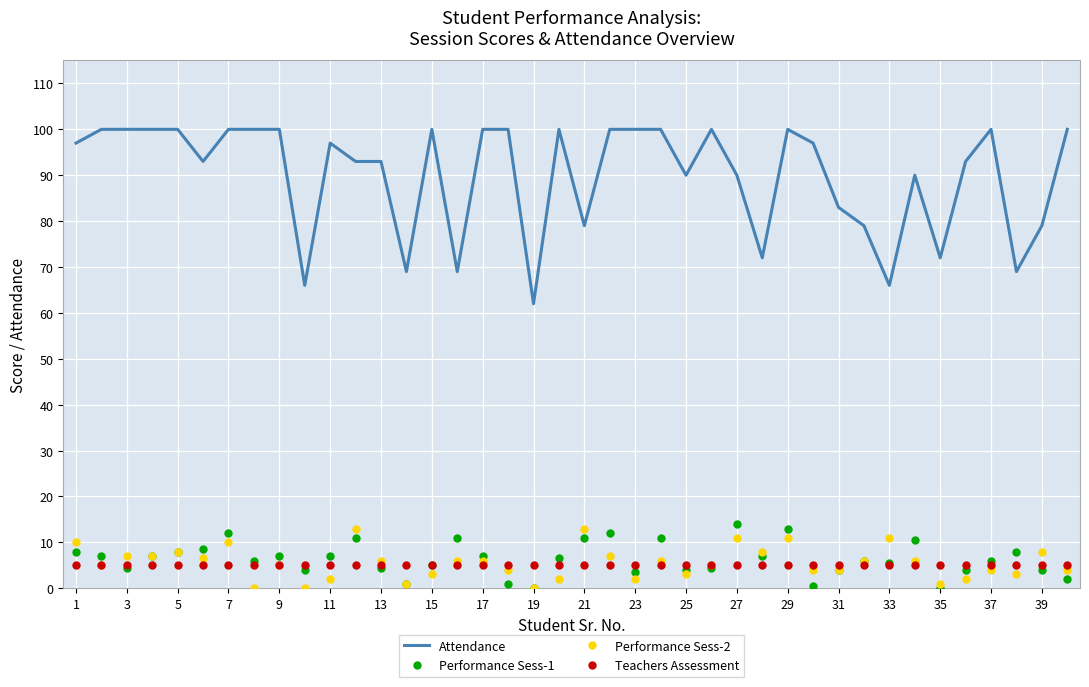

True or false: Attendance and Teachers Assessment cross at least once.

False